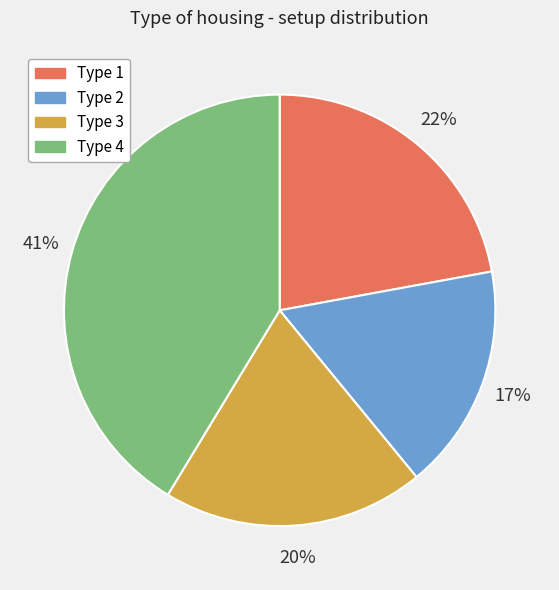

True or false: Type 3 accounts for 13% of the total.

False